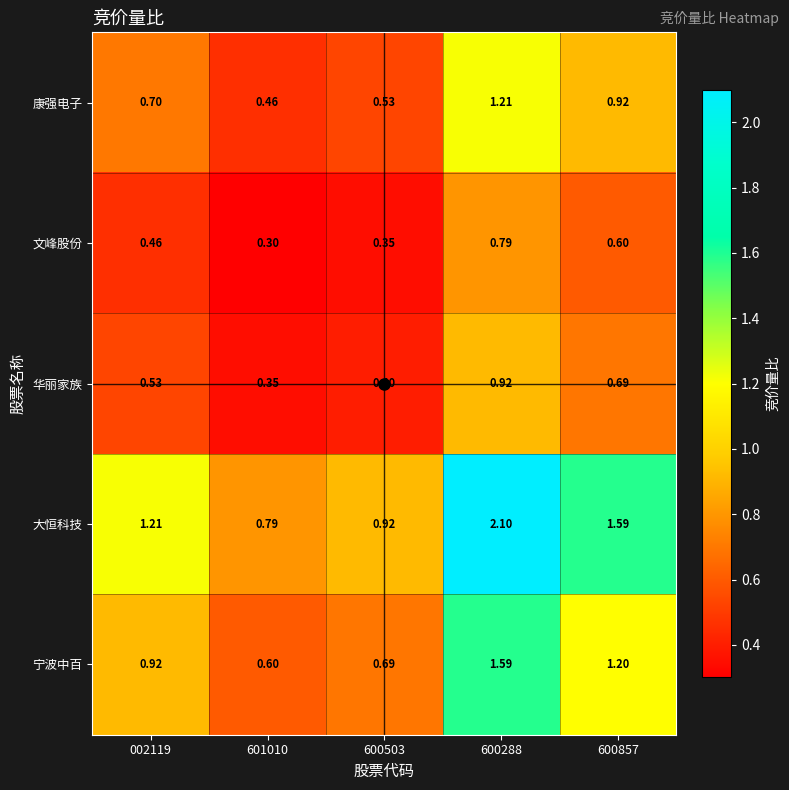

How many series are shown in this chart?

5